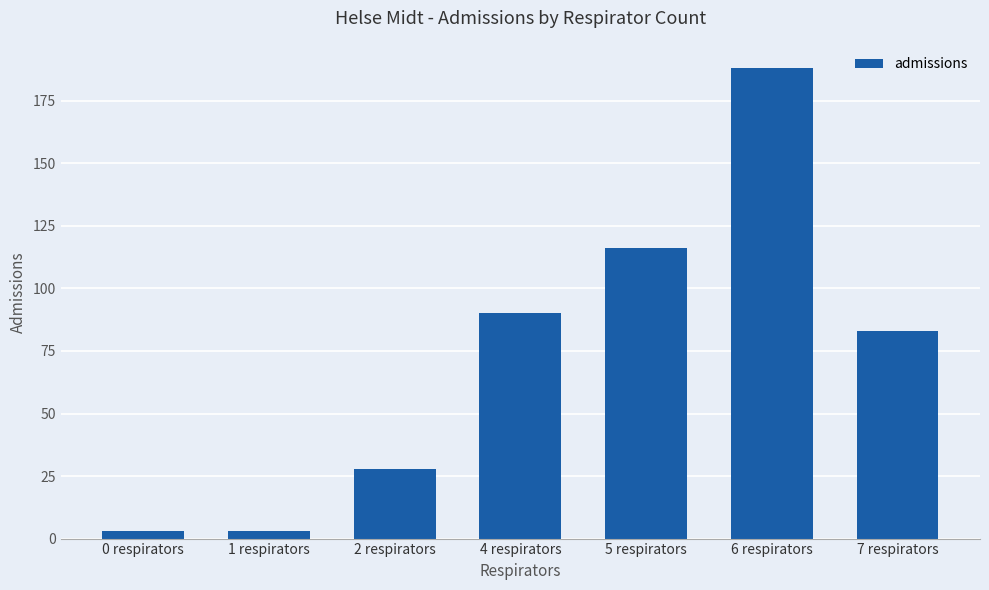

True or false: the data shows 3 at 1 respirators.

True